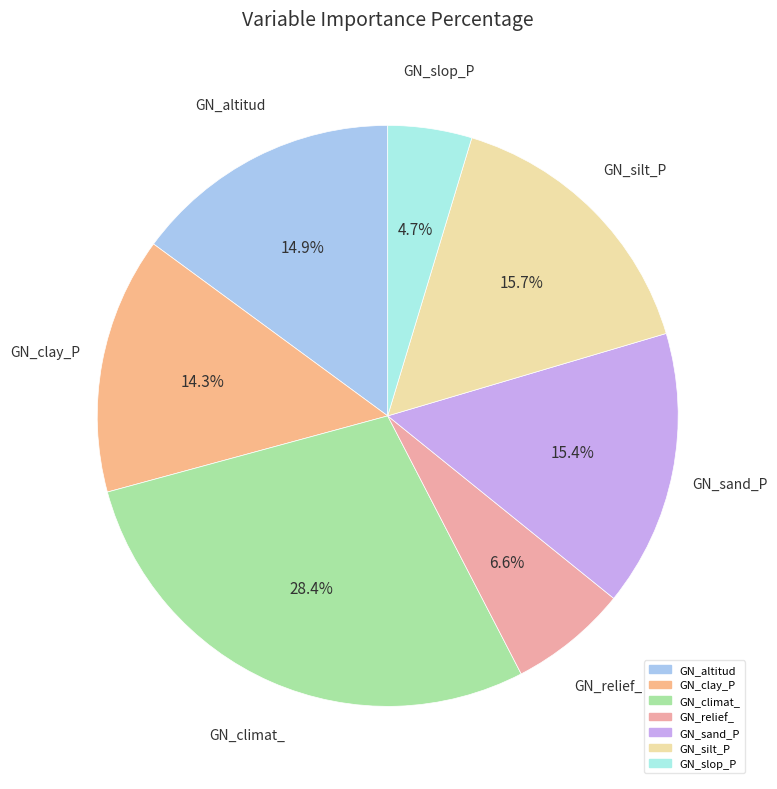

Which category has the smallest portion of the pie?

GN_slop_P